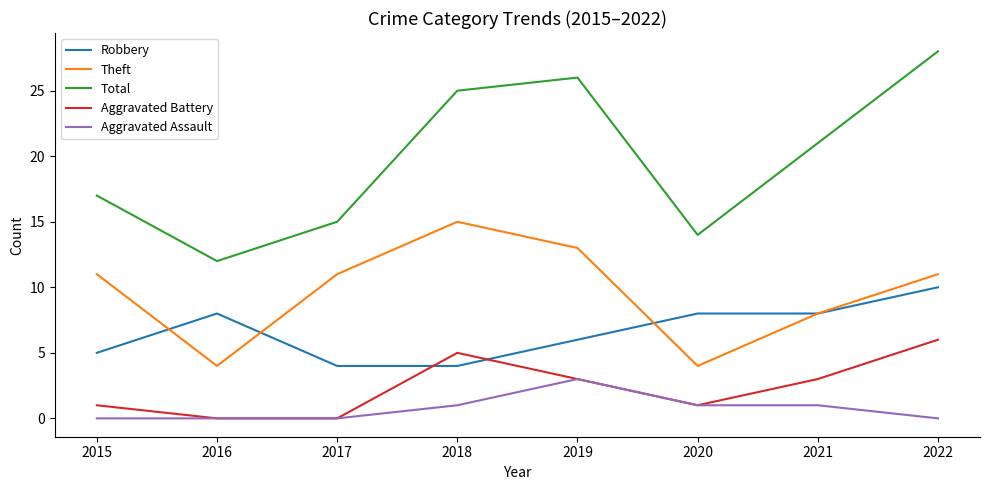

Which series has the widest spread of values?

Total